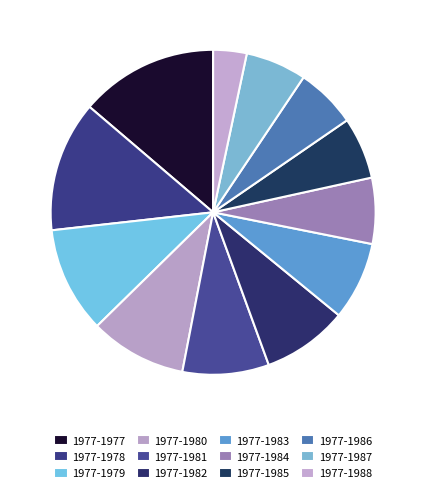

To the nearest percent, what portion does 1977-1979 represent?

11%